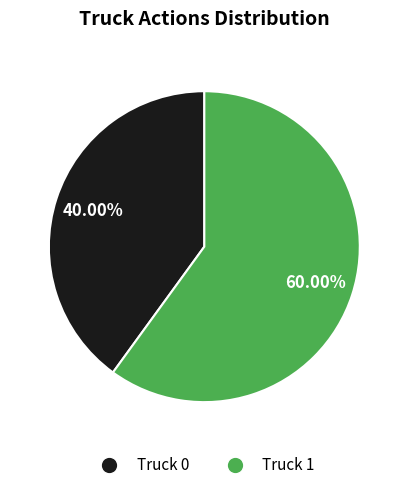

True or false: Truck 0 accounts for 28% of the total.

False